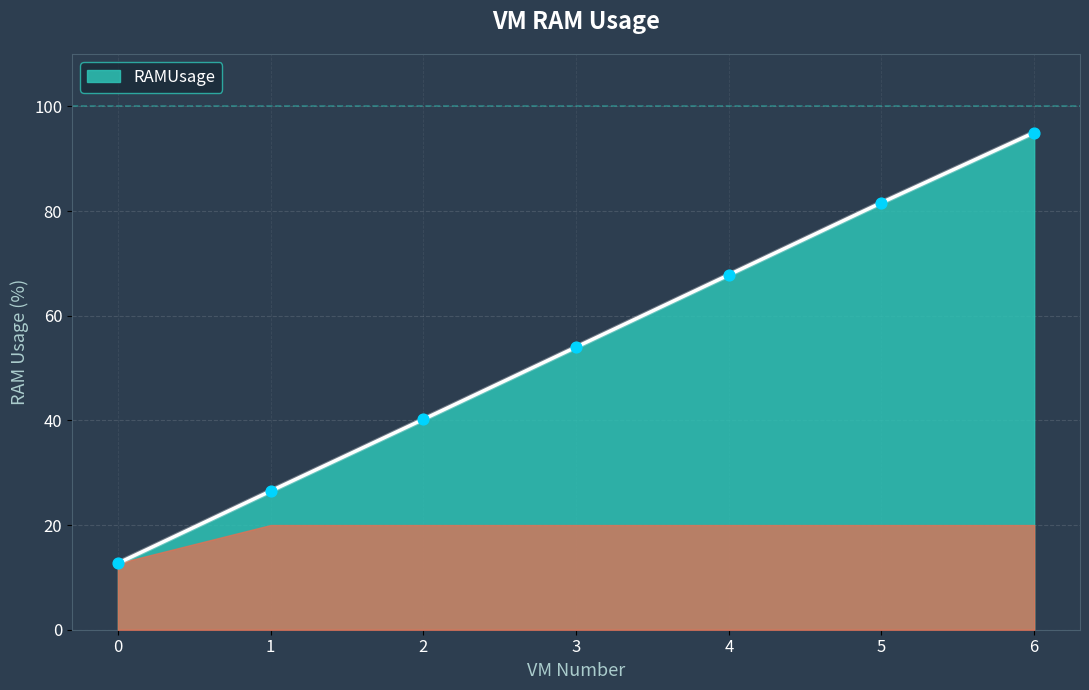

Between 0 and 3, which is larger?

3